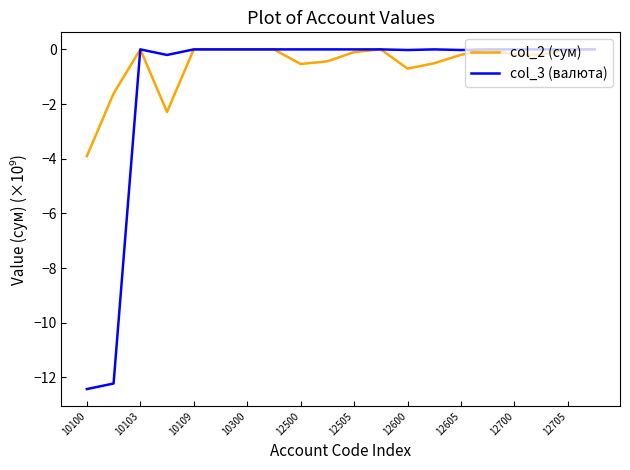

What is the smallest value displayed?

-12.4